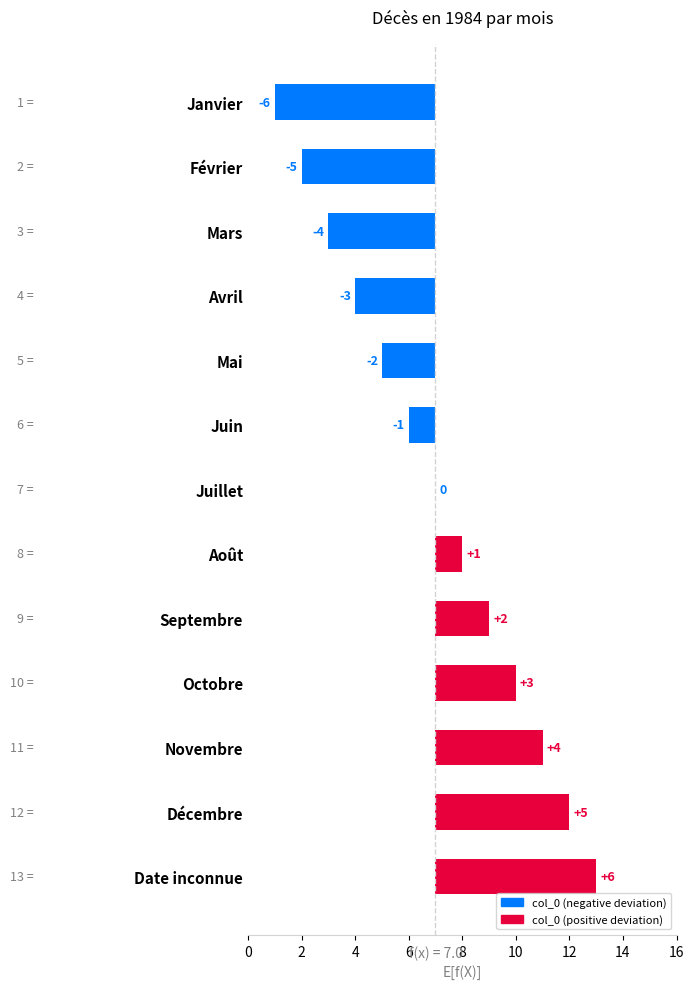

What is the label of the 12th bar from the right?

Février